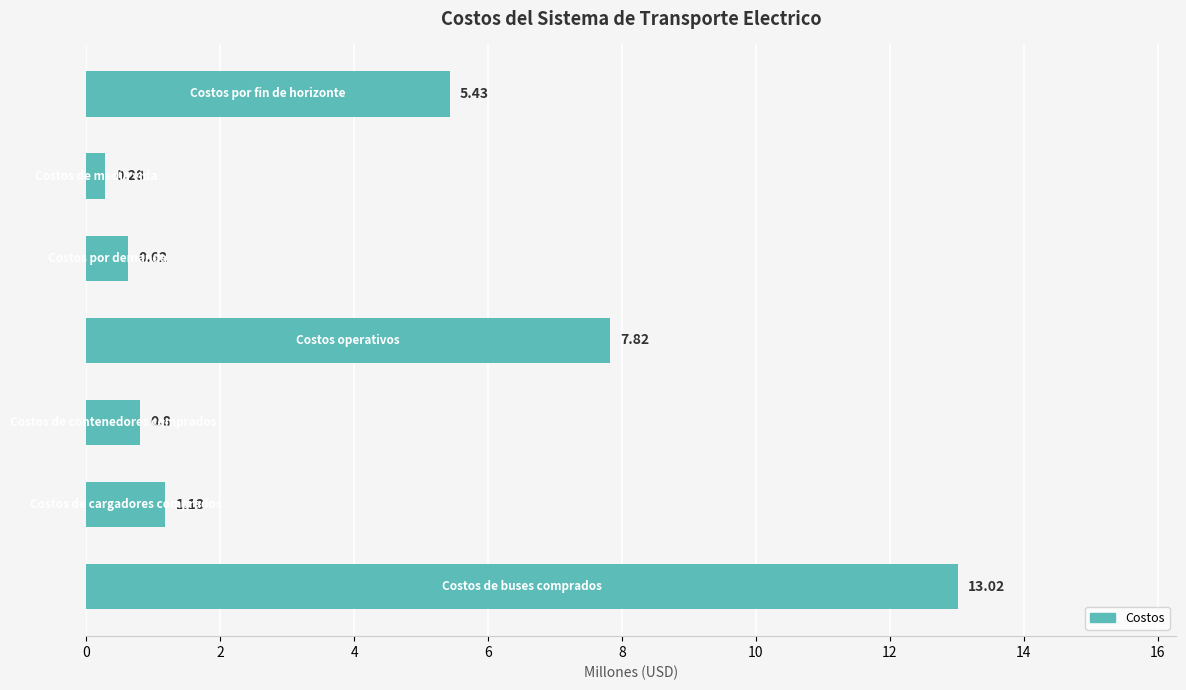

What is the average value?

4.2